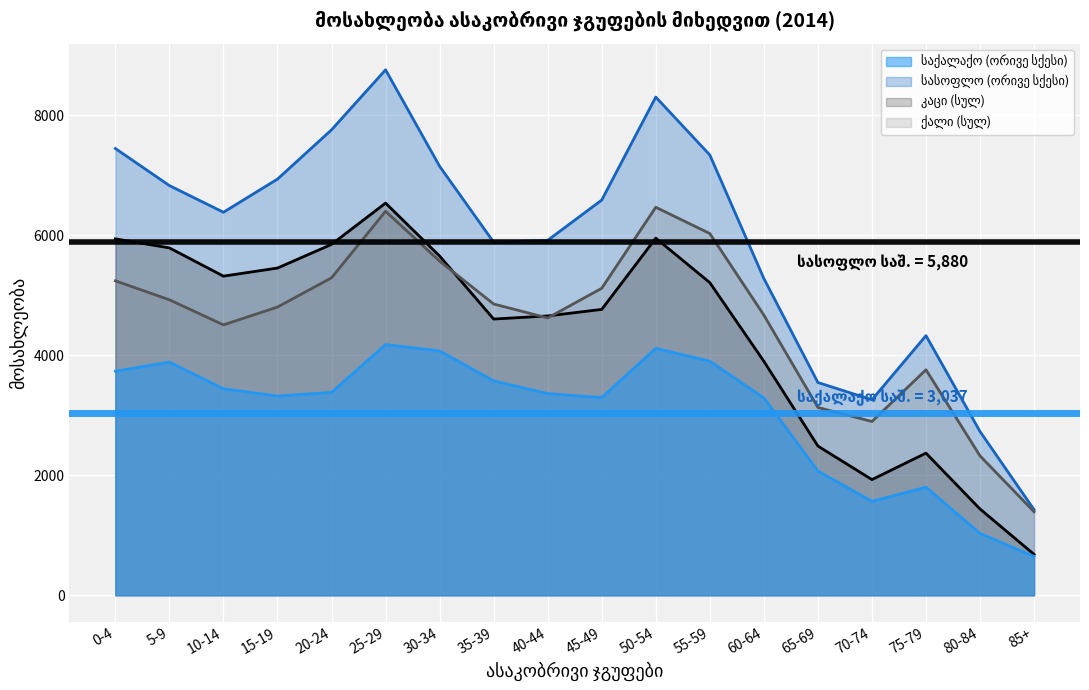

Which has a higher value, 65-69 or 60-64?

60-64